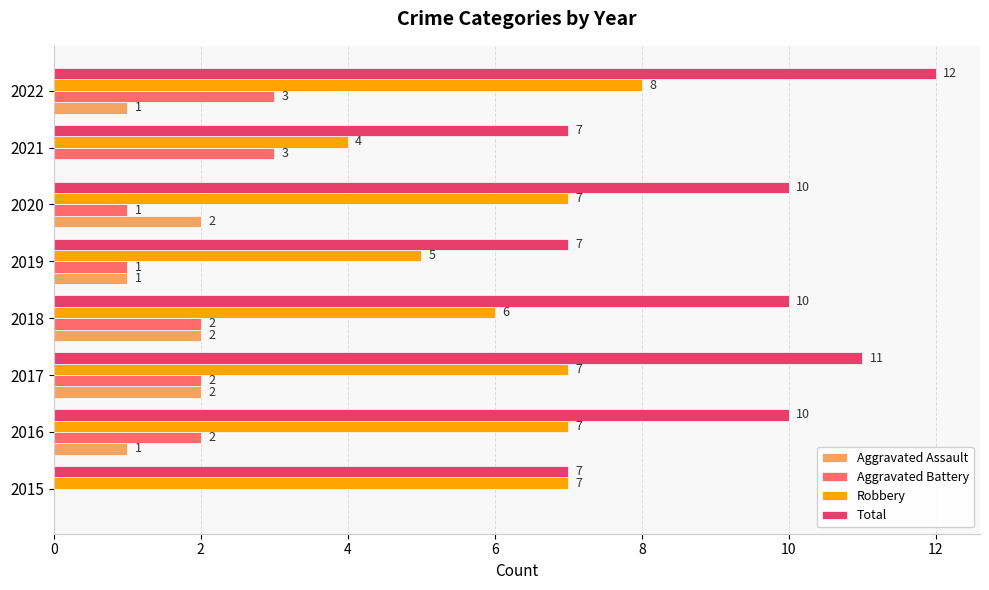

Between 2018 and 2019, which series saw the biggest shift?

Total